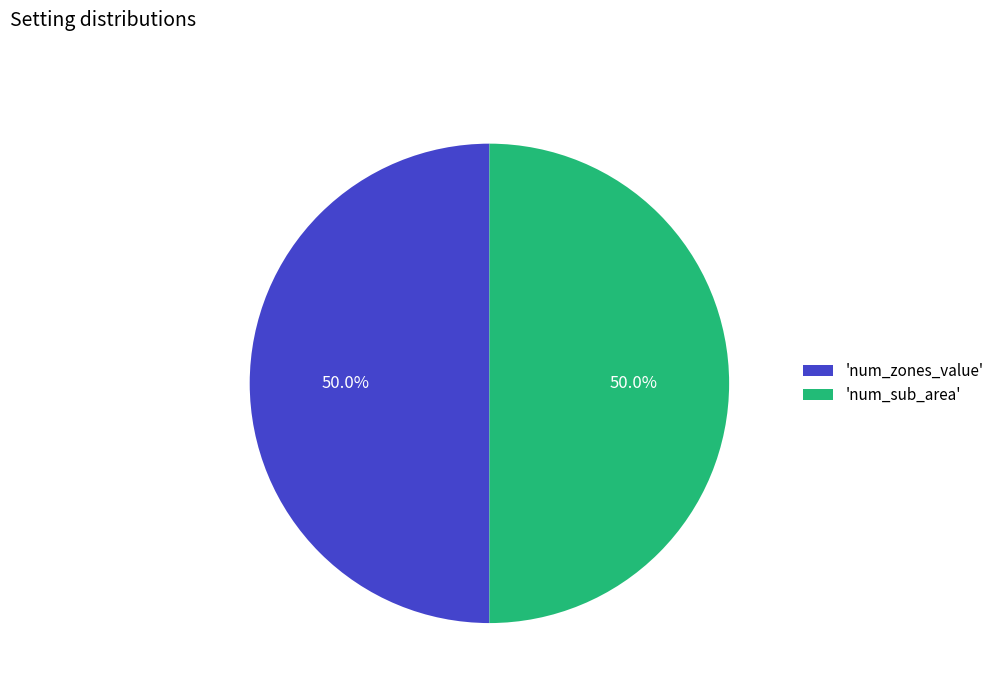

Do 'num_sub_area' and 'num_zones_value' together represent more than half of the pie?

Yes